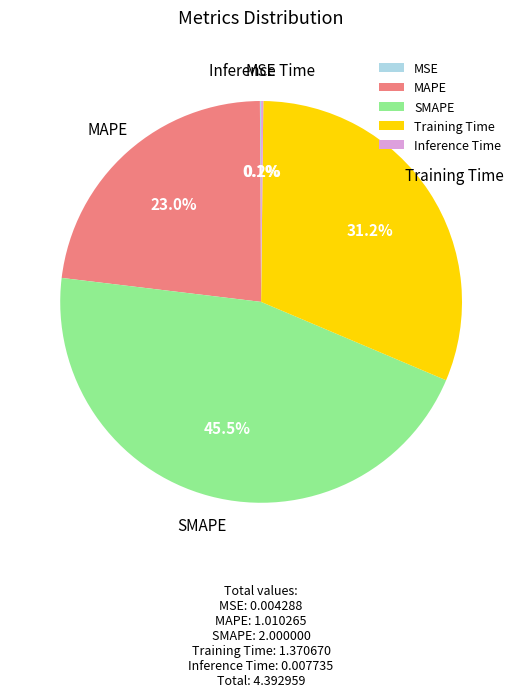

Which slice is the largest?

SMAPE